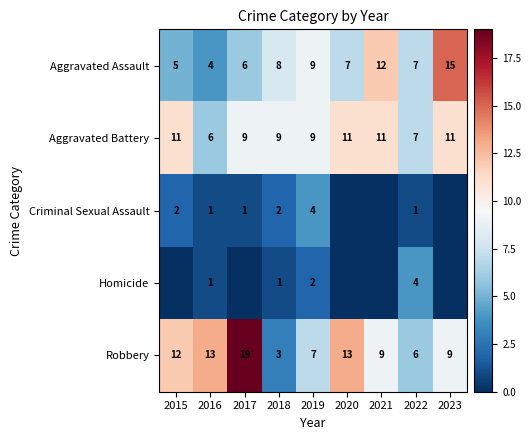

What is the spread (max minus min) of values at 2018?

8